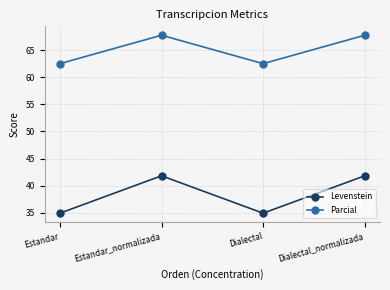

What is the average value of the Parcial series?

65.1